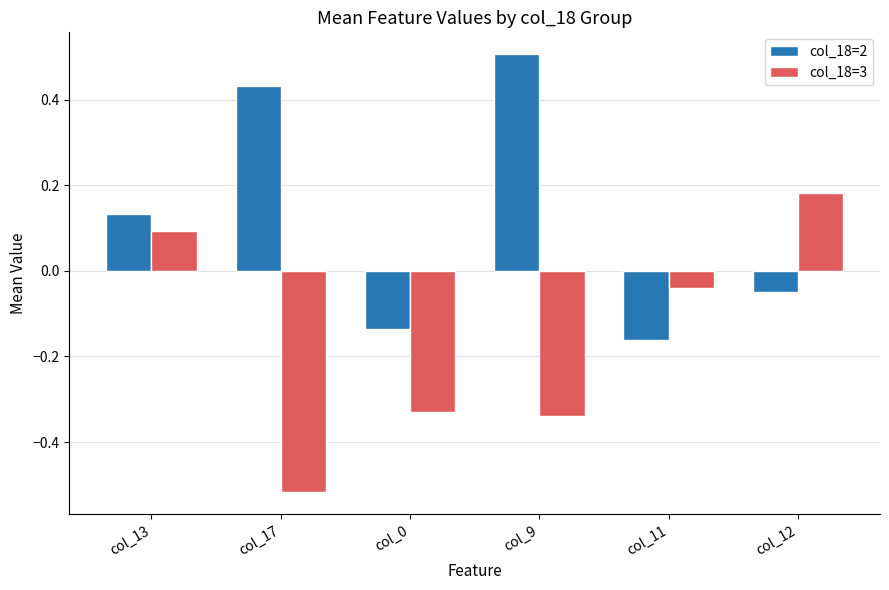

Is the value of col_18=3 at col_11 greater than the value of col_18=2 at col_0?

Yes